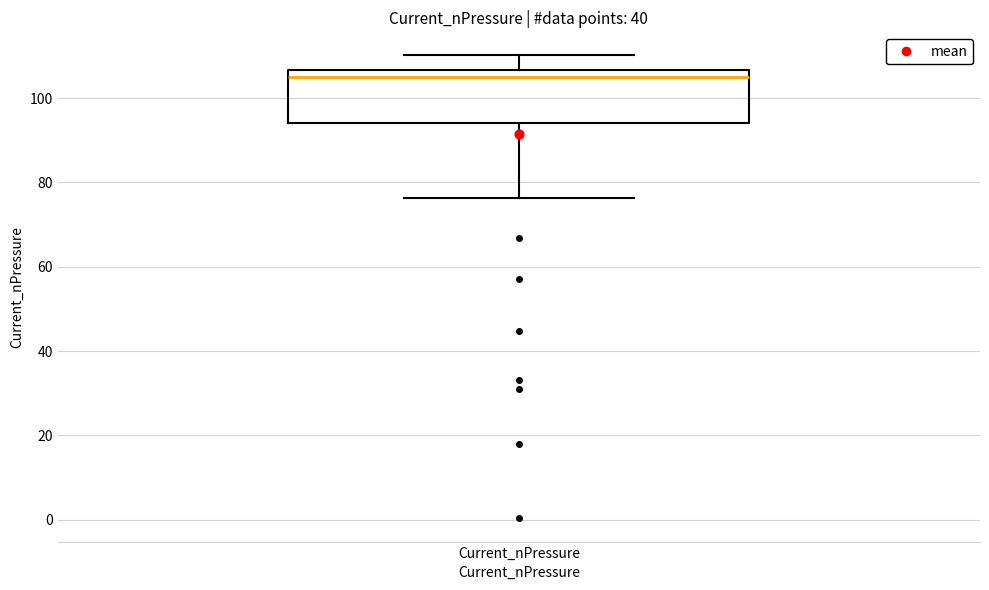

Transcribe this box plot: give where the median line is, the range the box spans, and where the two whiskers end, as read against the y-axis. The values are not printed on the chart, so give them approximately, as read against the axis.

median 106 (just below the box's upper edge), box 94 to 106, whiskers 76 to 110